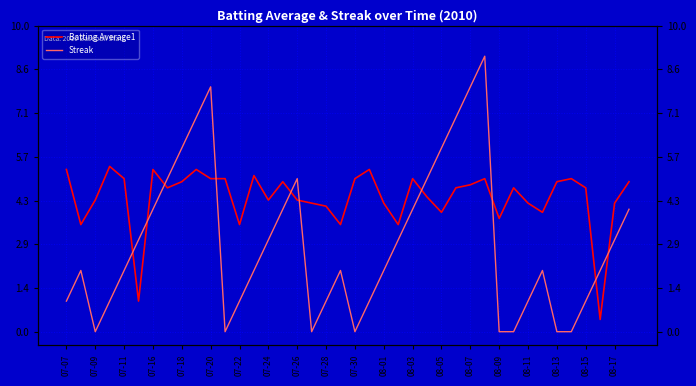

How many interior local peaks does the Streak series have?

6